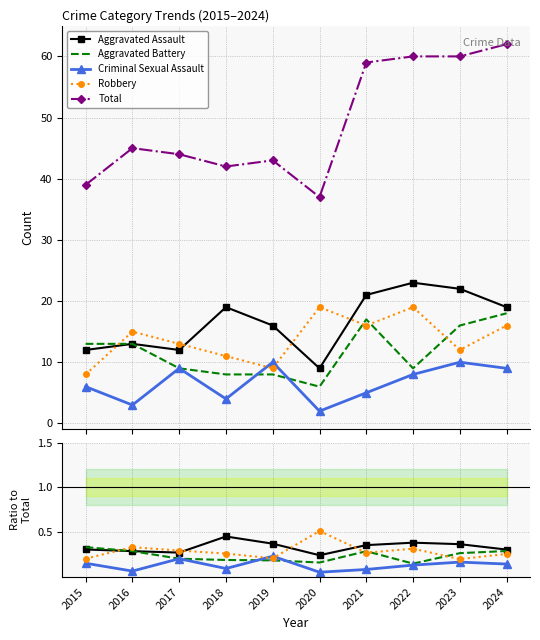

True or false: Criminal Sexual Assault and Total cross at least once.

False